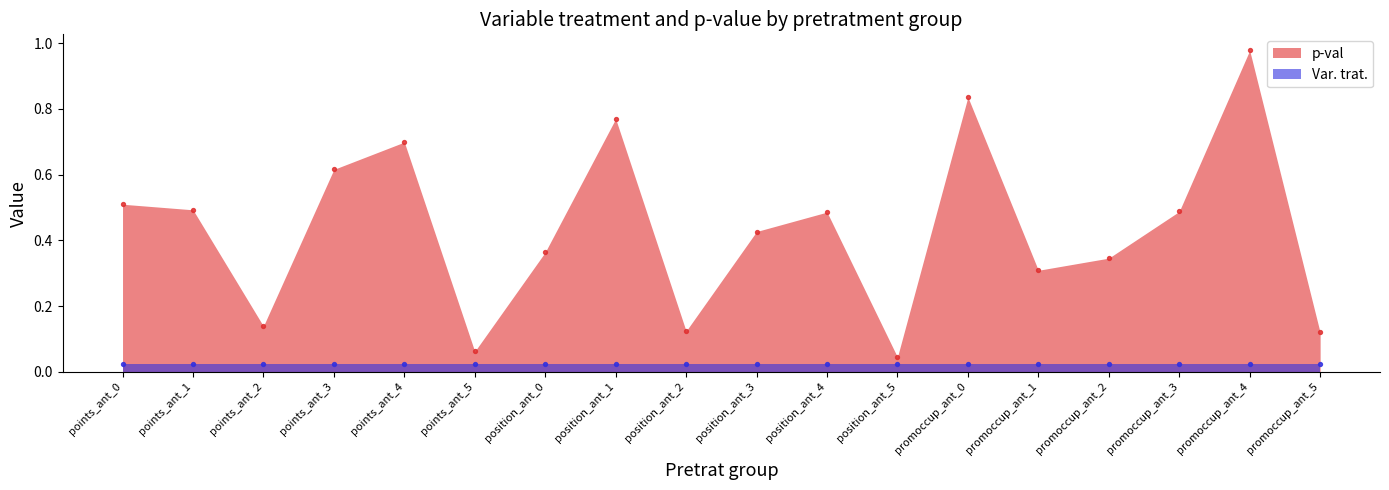

What are all the series names shown in the legend?

p-val, Var. trat.